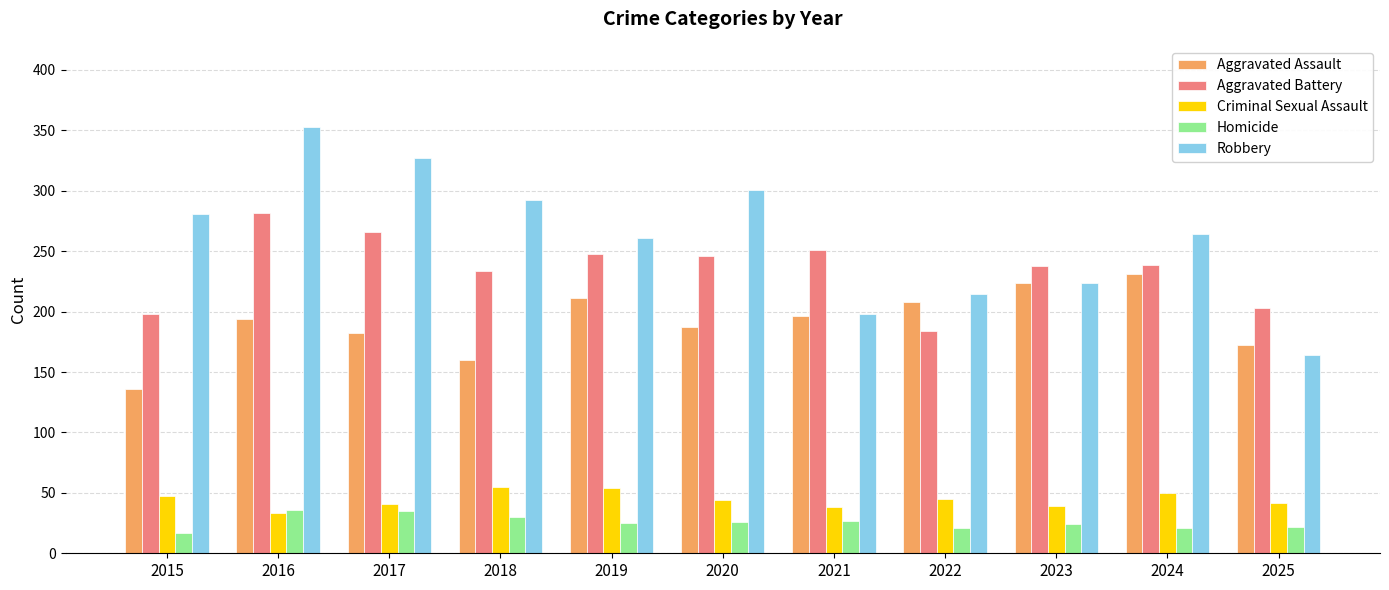

What is the difference between the maximum and minimum values in the Robbery series?

189